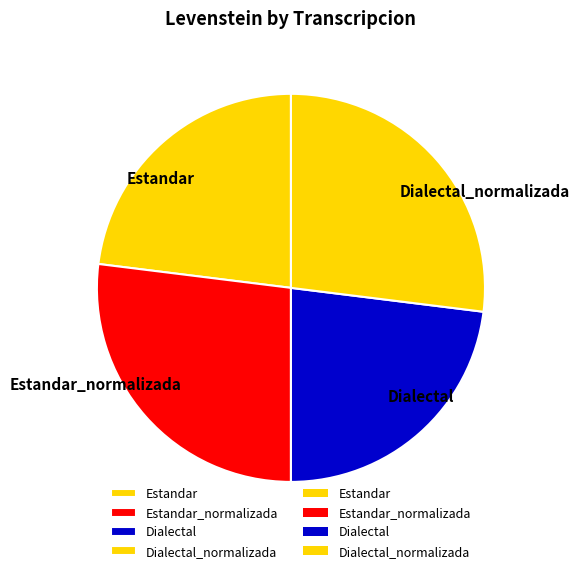

Does any single category account for the majority?

No